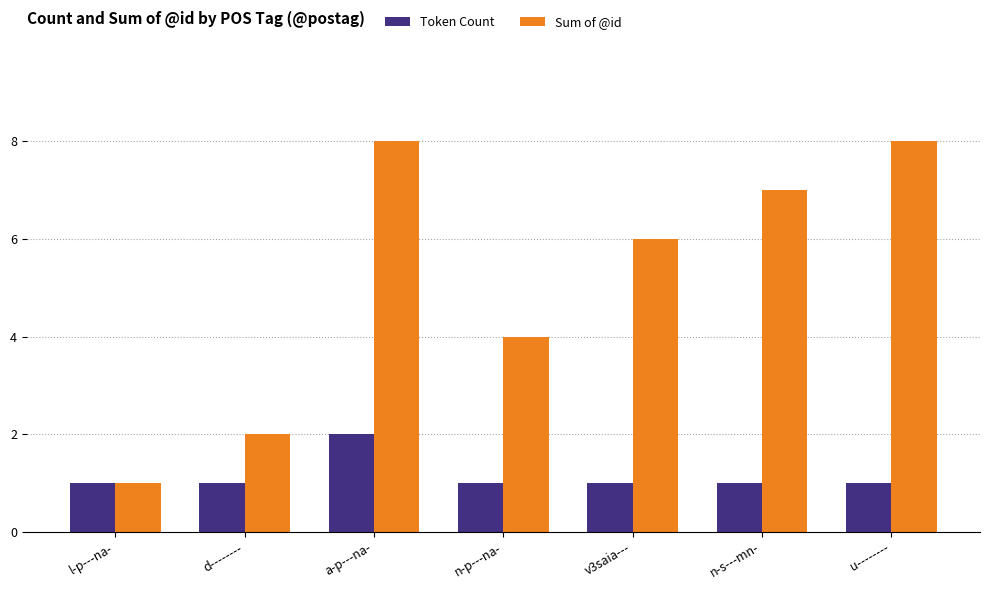

Reading right to left, what are all the values shown in this chart?

Token Count: 1	1	1	1	2	1	1
Sum of @id: 8	7	6	4	8	2	1